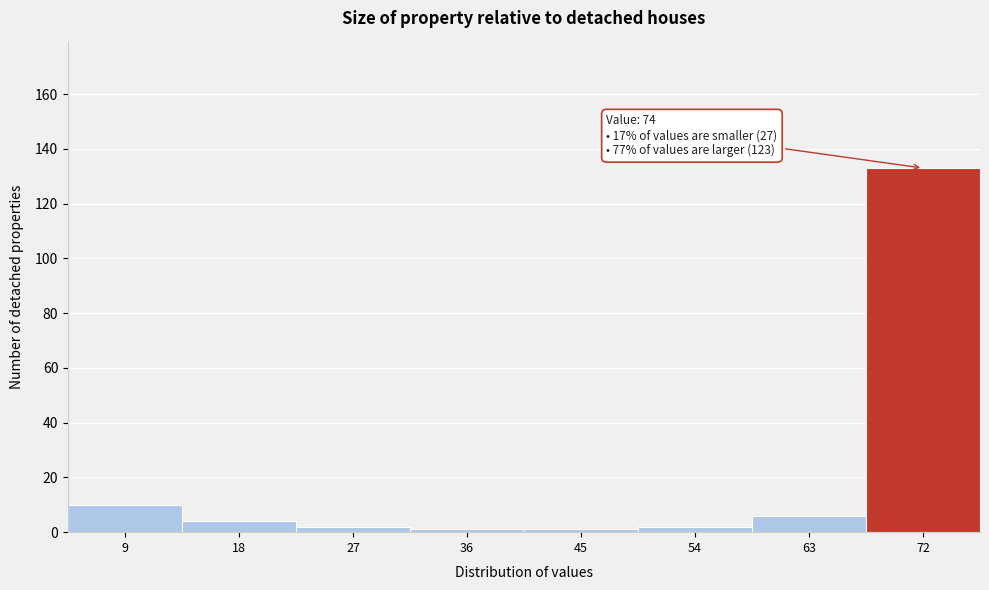

Reading right to left, list all the values displayed in this chart.

133	6	2	1	1	2	4	10